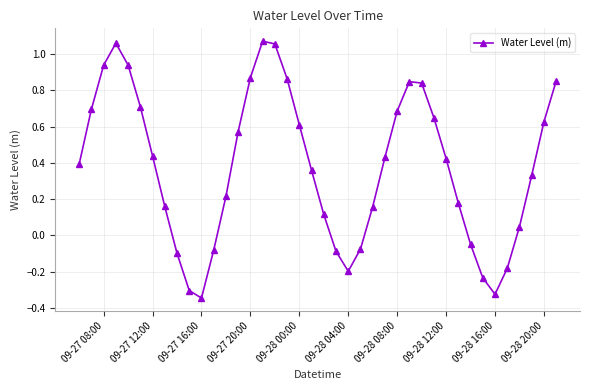

How many points are higher than both their immediate neighbors (excluding endpoints)?

3